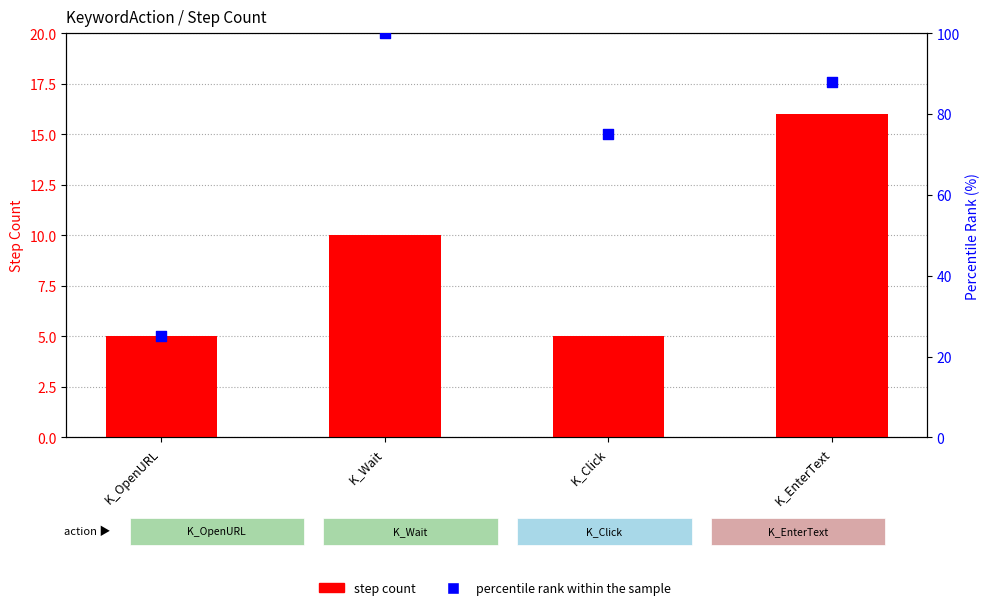

At how many categories does at least one series exceed 77?

2